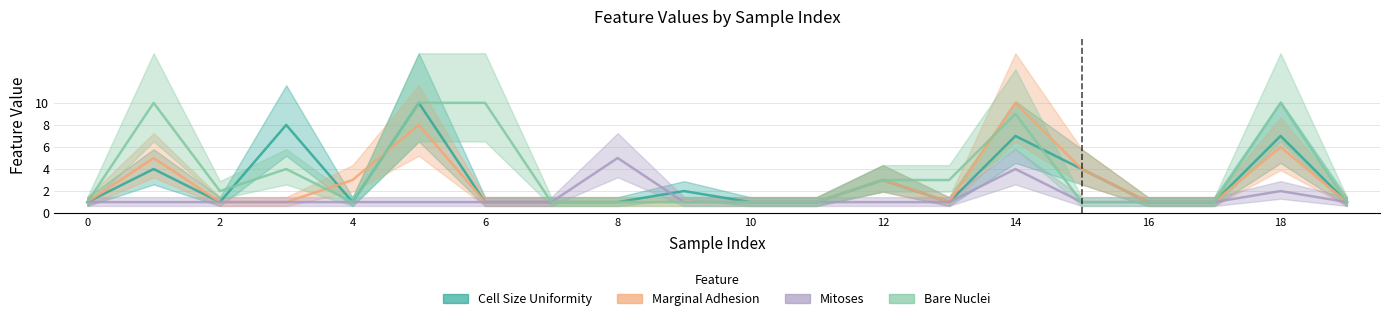

Count the number of data series in this chart.

4